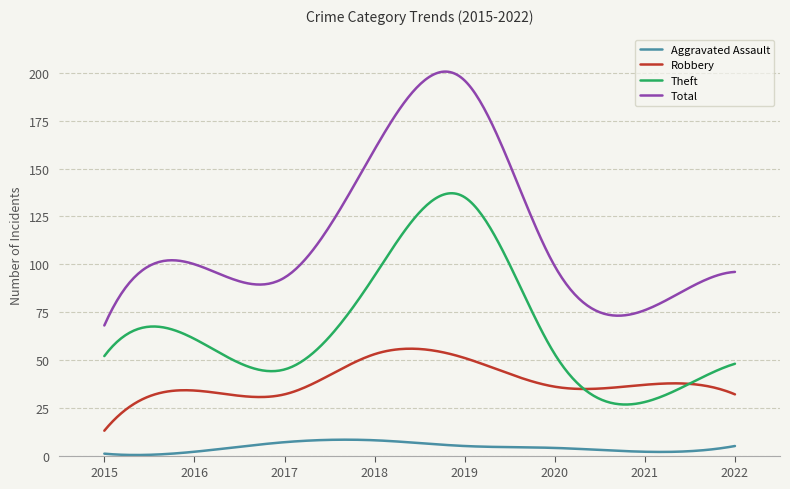

Which series has the largest total across all categories?

Total